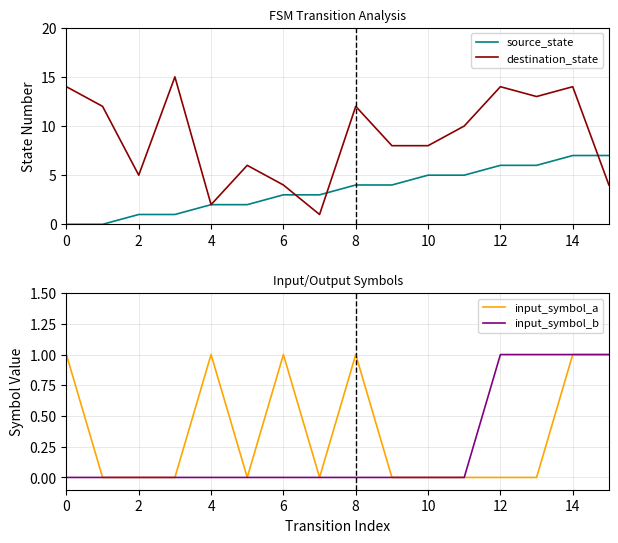

How many source_state values are between 2 and 6?

10